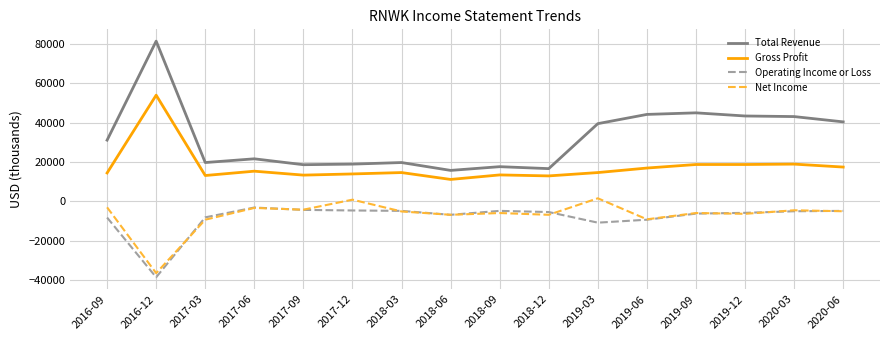

What is the difference between the second highest and second lowest values in the Total Revenue series?

28400